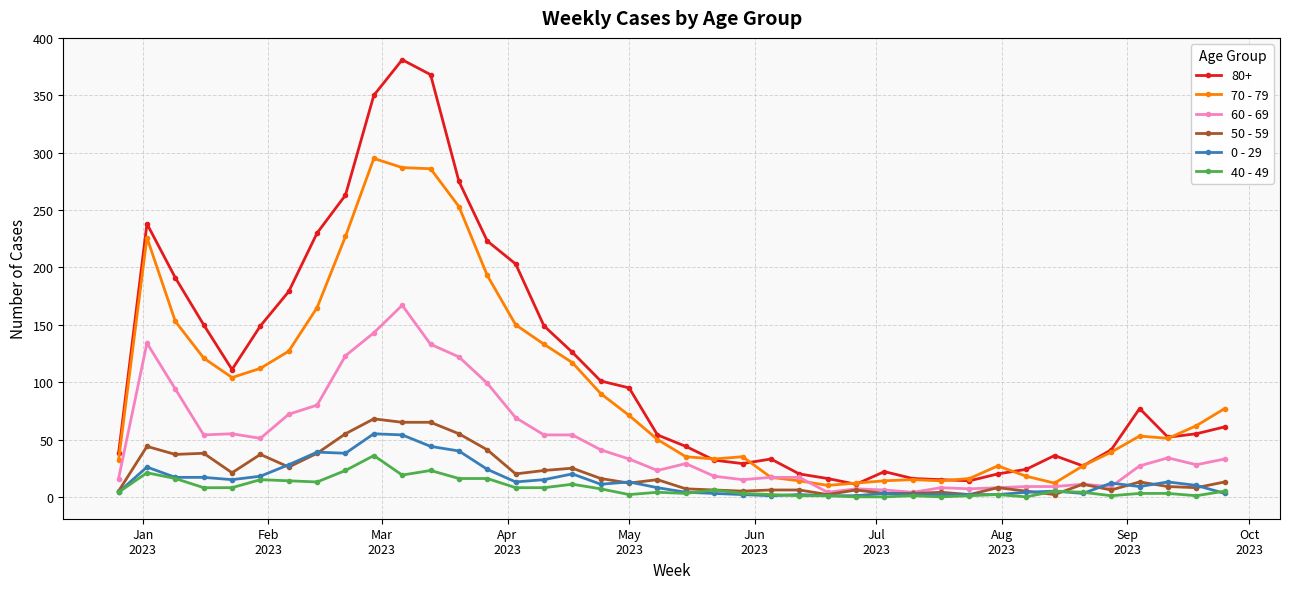

Which series has the largest total across all categories?

80+